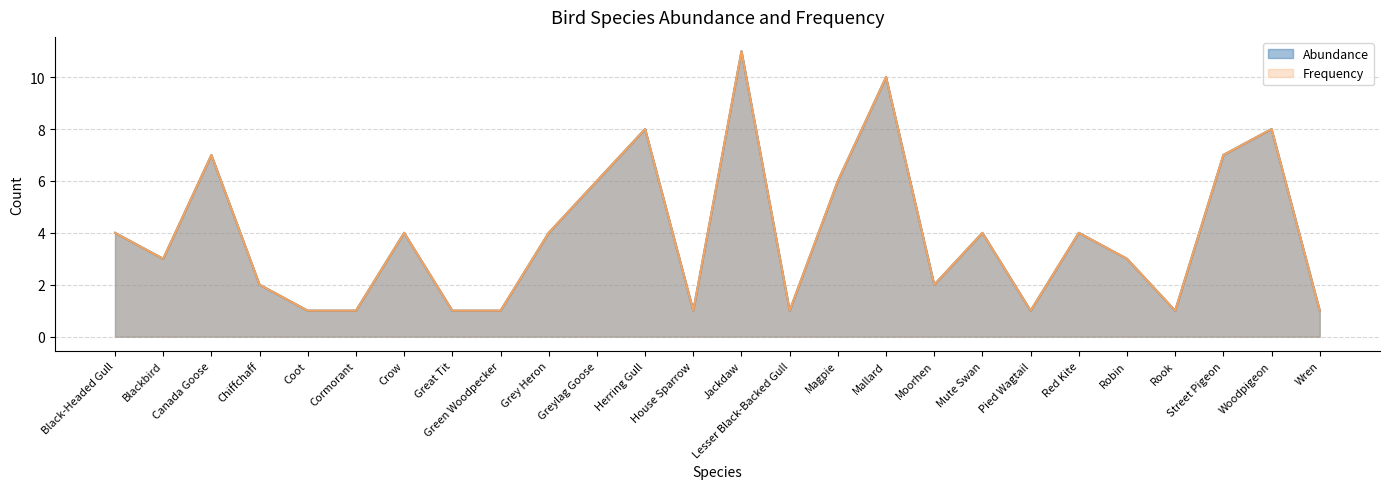

What is the total value across all series at Mute Swan?

8